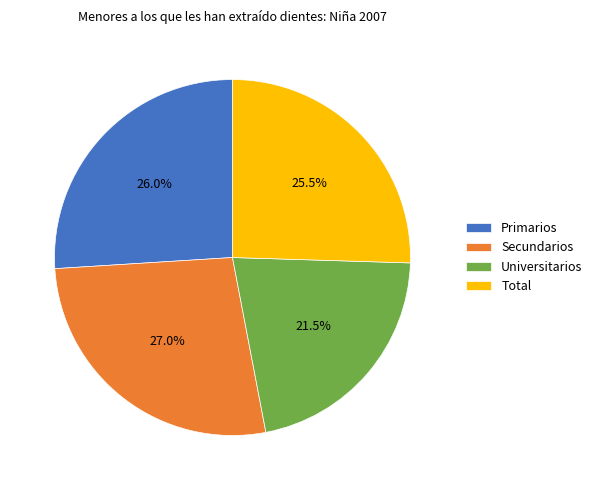

True or false: Primarios accounts for 21% of the total.

False